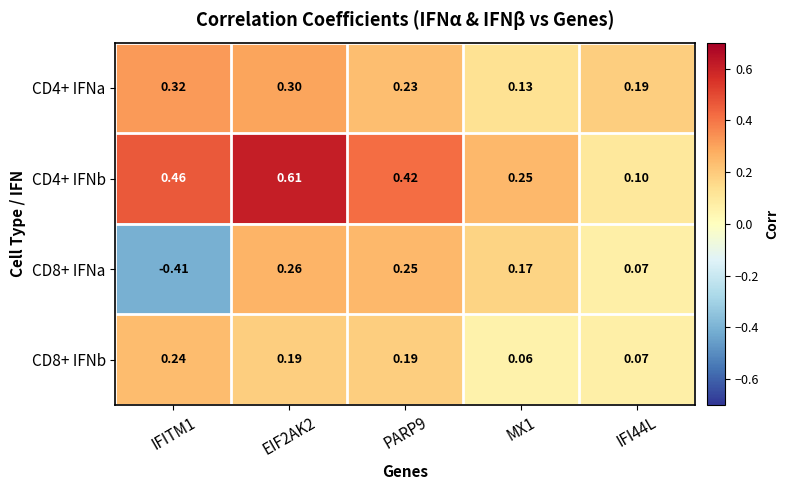

Is the value of CD8+ IFNa at IFI44L greater than the value of CD4+ IFNb at PARP9?

No